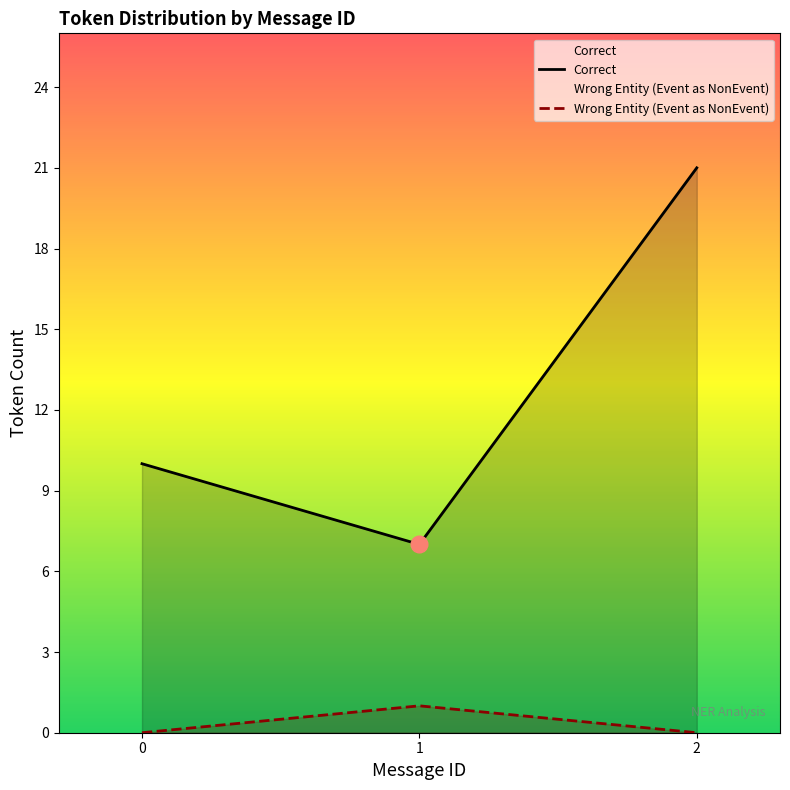

True or false: Wrong Entity (Event as NonEvent) has a value of 0 at 2.

True